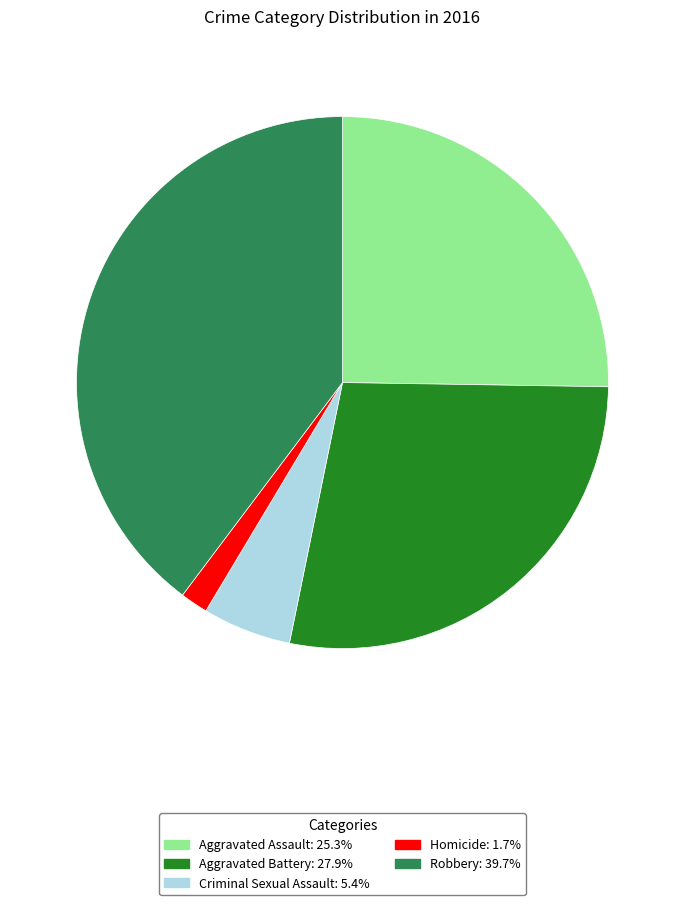

Does Aggravated Battery represent more than half of the total?

No